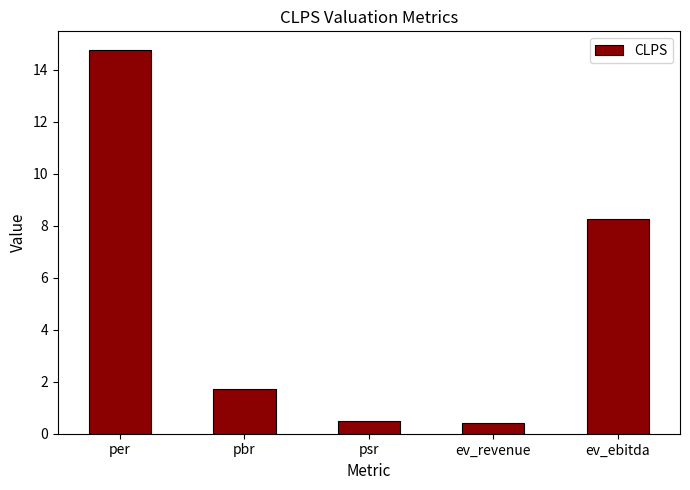

Where is the data nearest to the value 7?

ev_ebitda